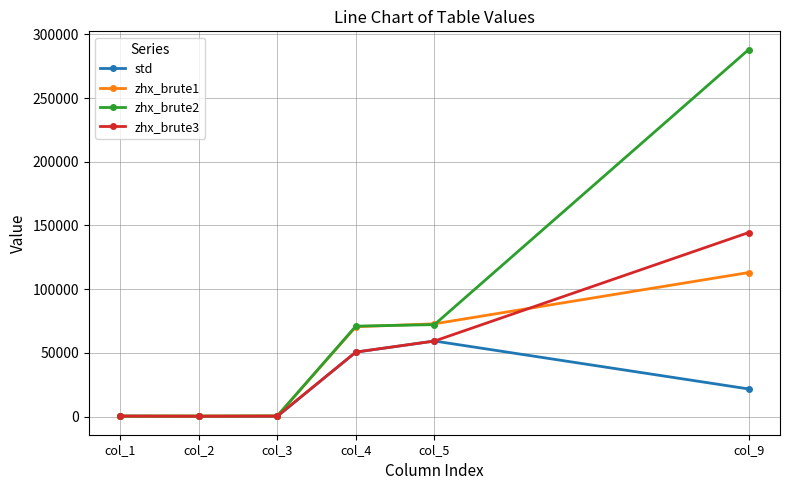

How many data points does each series have?

6